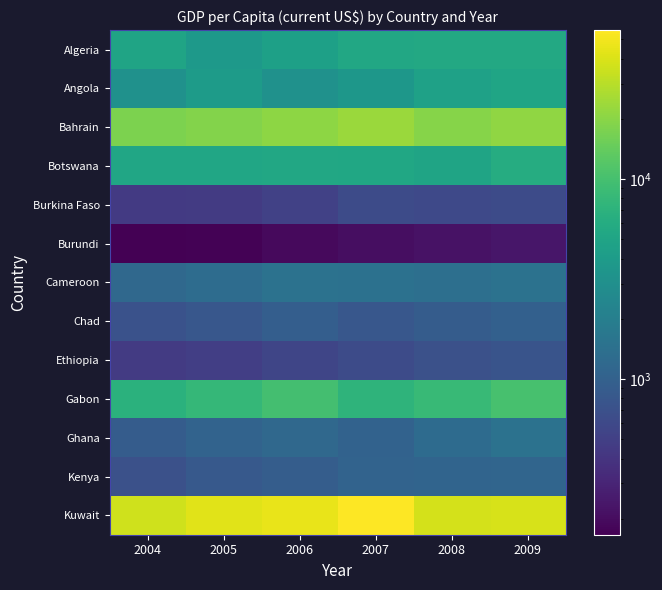

Reading left to right, list all the values displayed in this chart.

Algeria: 2004=4946.6	2005=3898.5	2006=4495.9	2007=5473.3	2008=5610.7	2009=5519.8
Angola: 2004=3121.3	2005=4081.7	2006=3123.7	2007=3586.7	2008=4608.2	2009=5083.8
Bahrain: 2004=17705.2	2005=19057.8	2006=20883.5	2007=23155.8	2008=19448.2	2009=21186.8
Botswana: 2004=5240.3	2005=5142.9	2006=5372.3	2007=5345.8	2008=4938.2	2009=6041.7
Burkina Faso: 2004=442.9	2005=457.3	2006=516.8	2007=621.9	2008=603.9	2009=627.3
Burundi: 2004=166.3	2005=170.7	2006=194.7	2007=204.5	2008=222.7	2009=236.5
Cameroon: 2004=1178.0	2005=1311.0	2006=1476.0	2007=1445.9	2008=1383.8	2009=1497.9
Chad: 2004=716.7	2005=806.7	2006=936.5	2007=808.2	2008=896.9	2009=988.2
Ethiopia: 2004=458.6	2005=490.8	2006=557.5	2007=630.3	2008=705.6	2009=755.8
Gabon: 2004=6873.5	2005=8036.9	2006=9732.2	2007=7325.9	2008=8399.6	2009=10273.8
Ghana: 2004=904.2	2005=1047.2	2006=1179.0	2007=1044.0	2008=1259.0	2009=1501.1
Kenya: 2004=699.4	2005=840.2	2006=916.0	2007=1049.1	2008=1093.6	2009=1099.3
Kuwait: 2004=36145.0	2005=42970.7	2006=45729.8	2007=55595.5	2008=37906.2	2009=39212.6